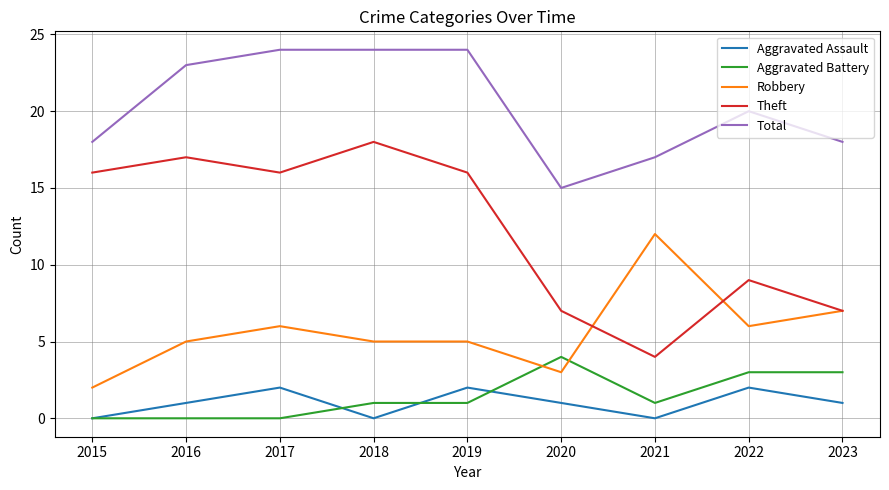

Which series ends up on top after the final intersection of Aggravated Battery and Robbery?

Robbery